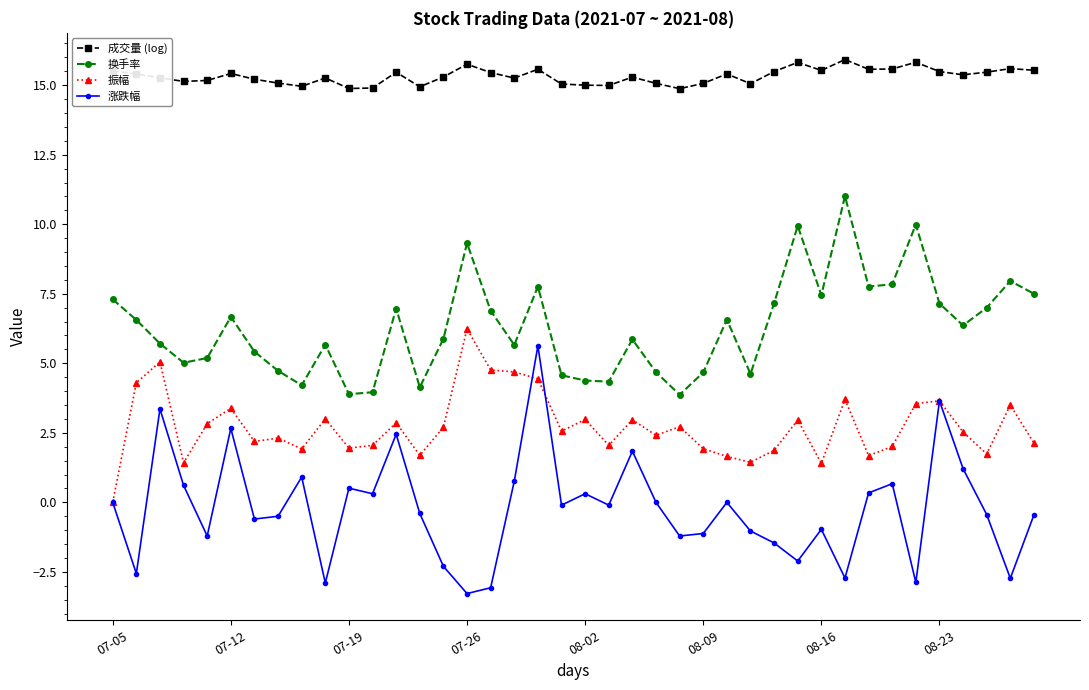

How many series are shown in this chart?

4